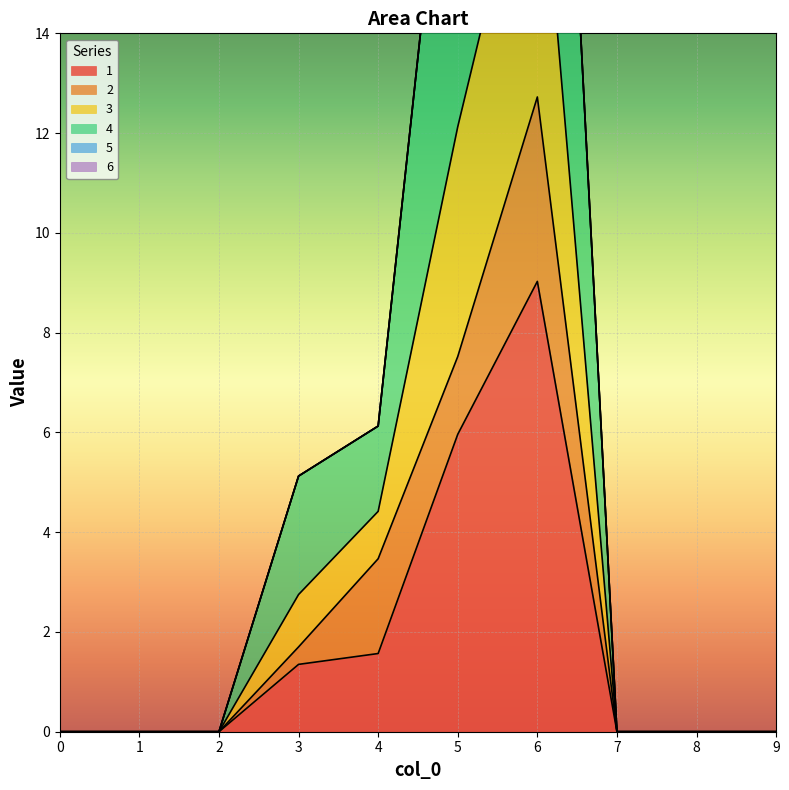

List the labels in order of 1 value, smallest first.

0, 1, 2, 7, 8, 9, 3, 4, 5, 6